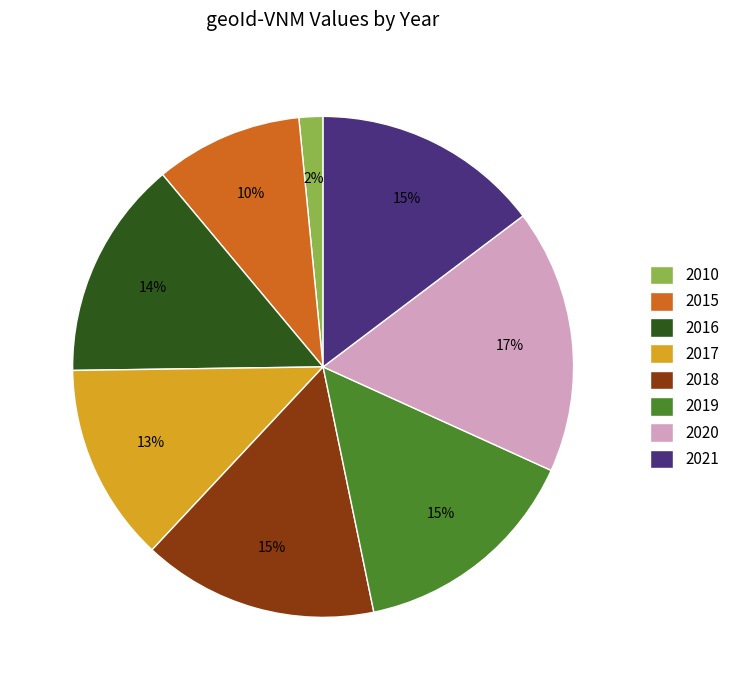

Is the sum of 2021 and 2010 greater than half?

No